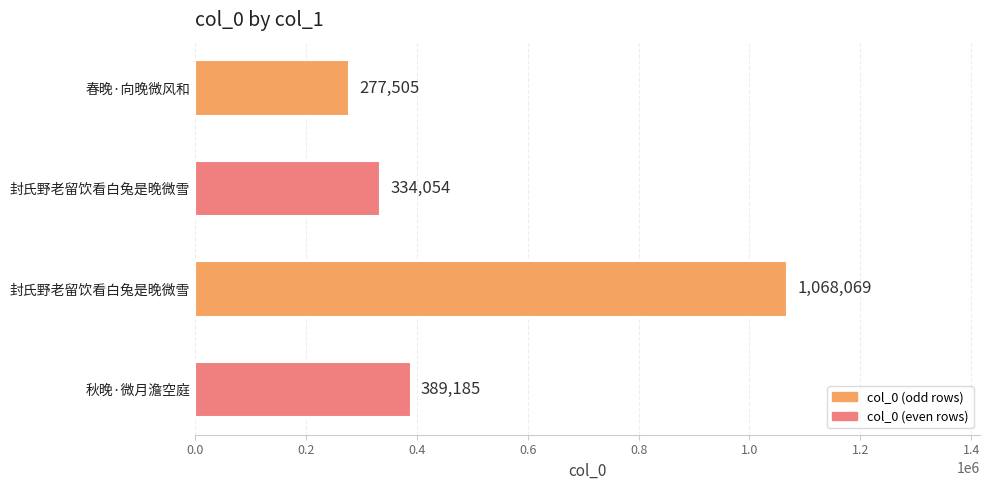

What is the difference between the maximum and minimum values?

790564